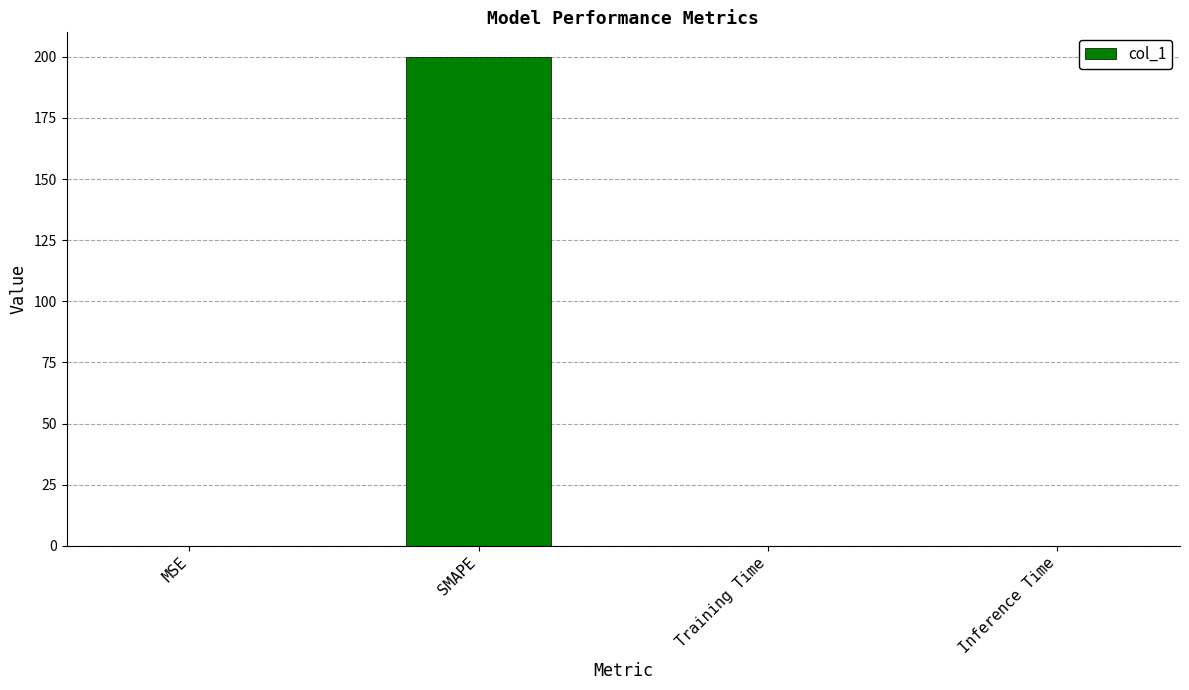

Is it true that the value at SMAPE is 200.0?

True